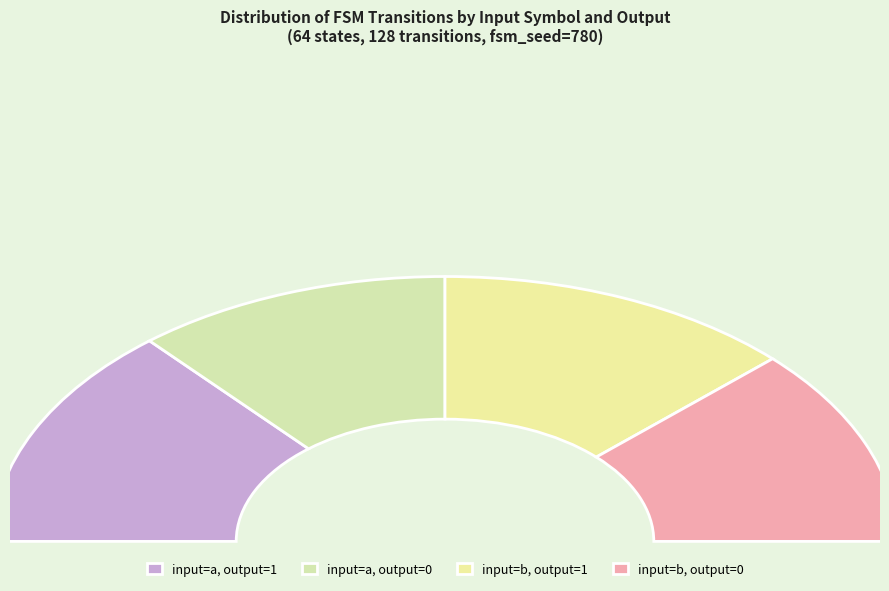

Which slice is the largest?

source_state=0-12